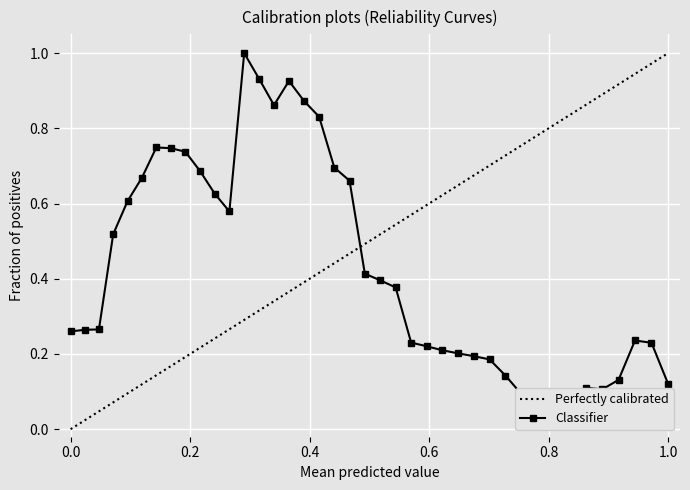

What is the value of the 26th point from the left?

0.2